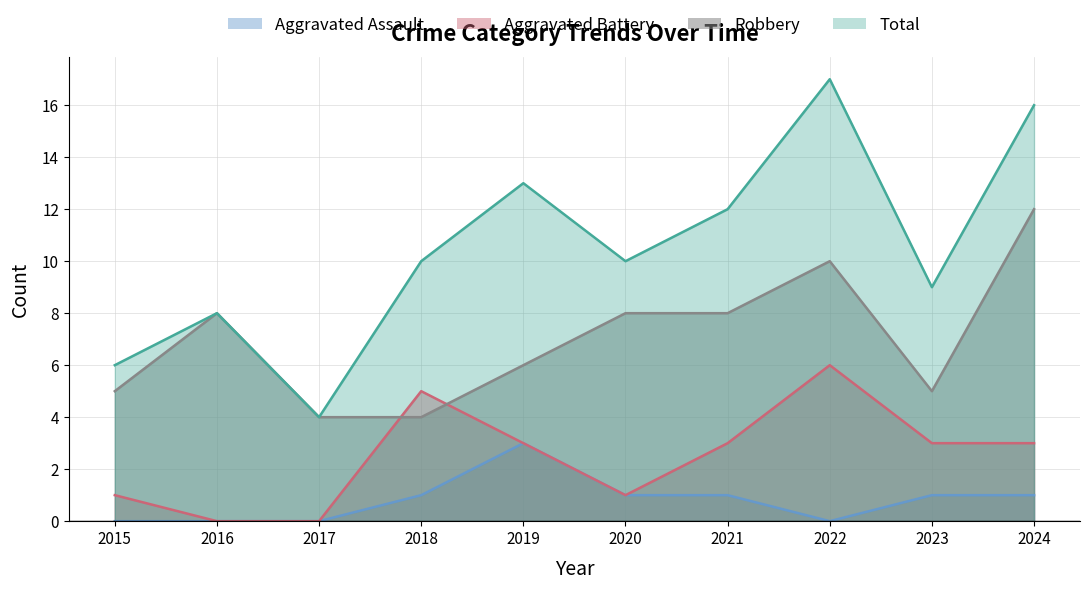

What is the sum of the Total values at 2020 and 2022?

27